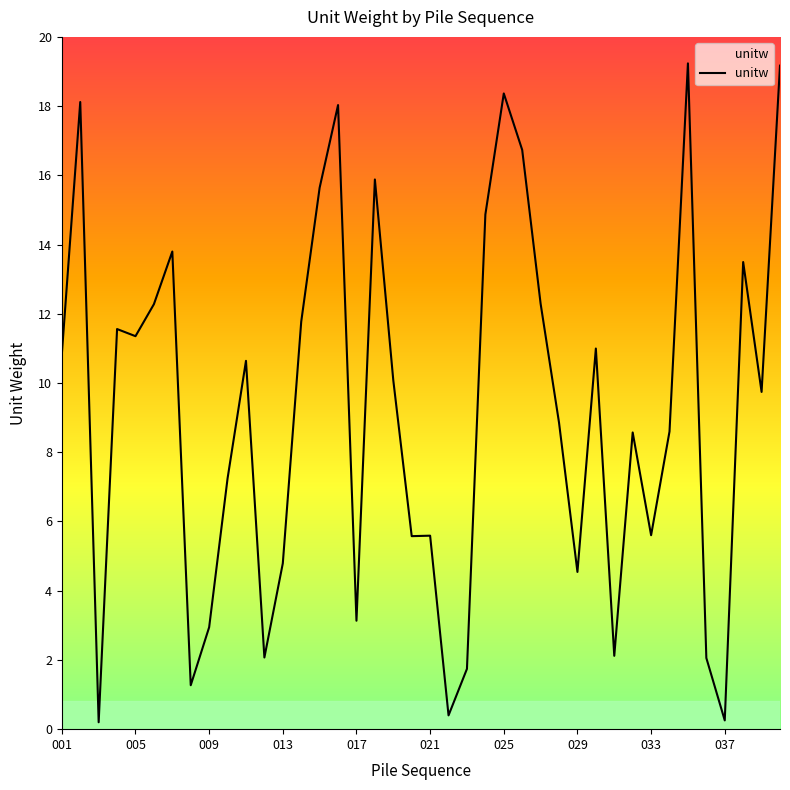

What is the smallest value displayed?

0.2